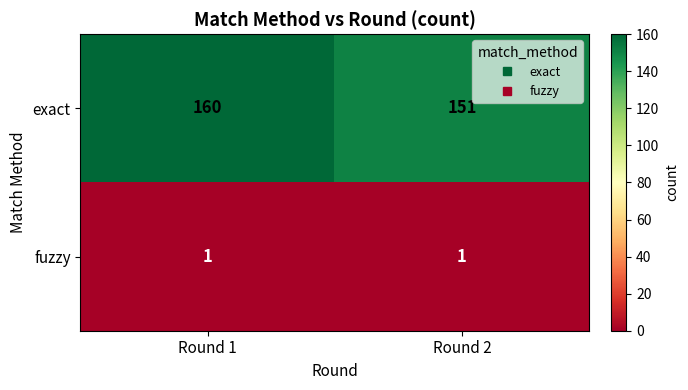

Is it true that exact equals 160 at Round 1?

True